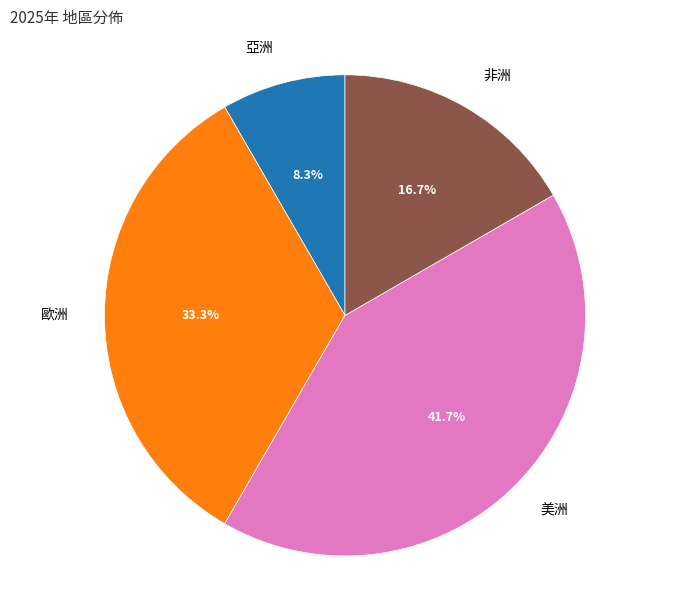

To the nearest percent, what is the average slice percentage?

25%